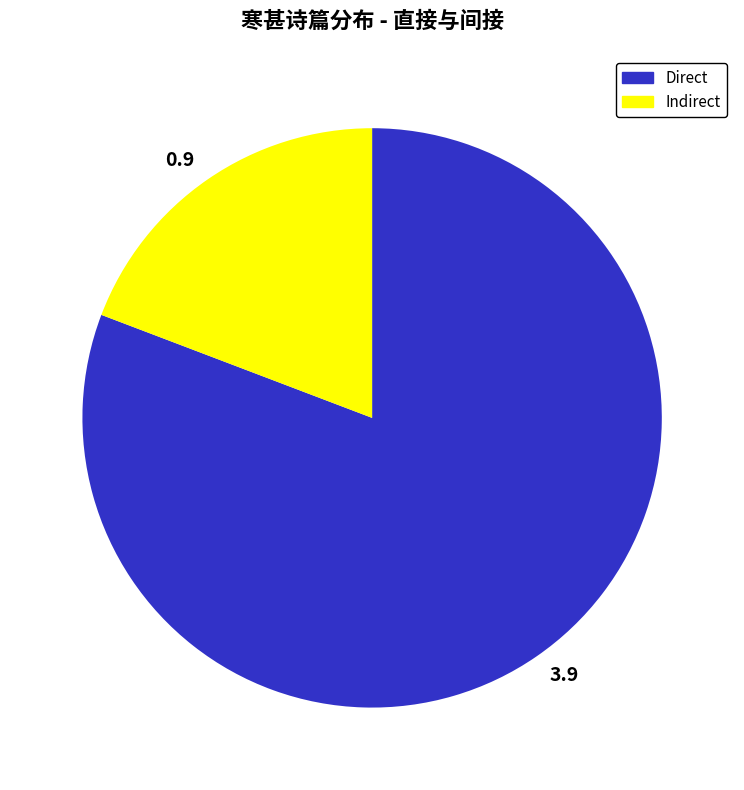

Does any single category account for the majority?

Yes